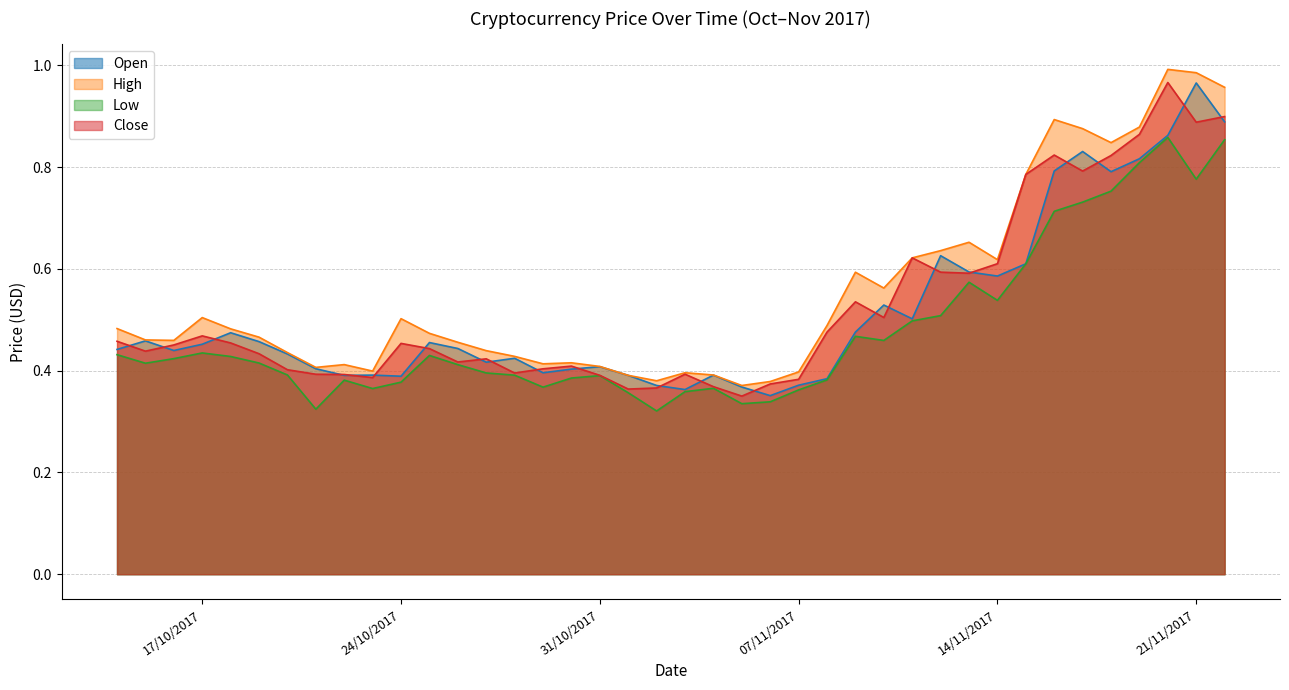

Is it true that Open equals 0.4 at 24/10/2017?

True